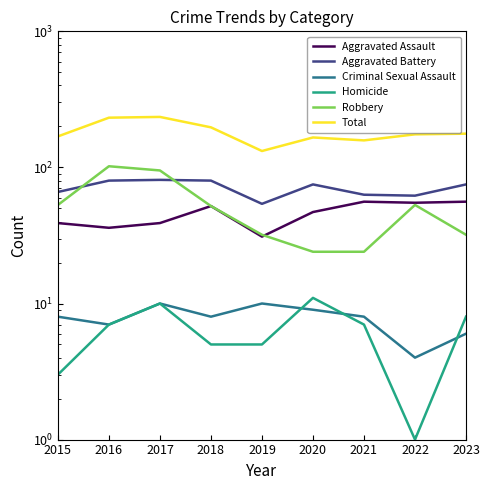

True or false: Aggravated Assault and Homicide intersect in this chart.

False